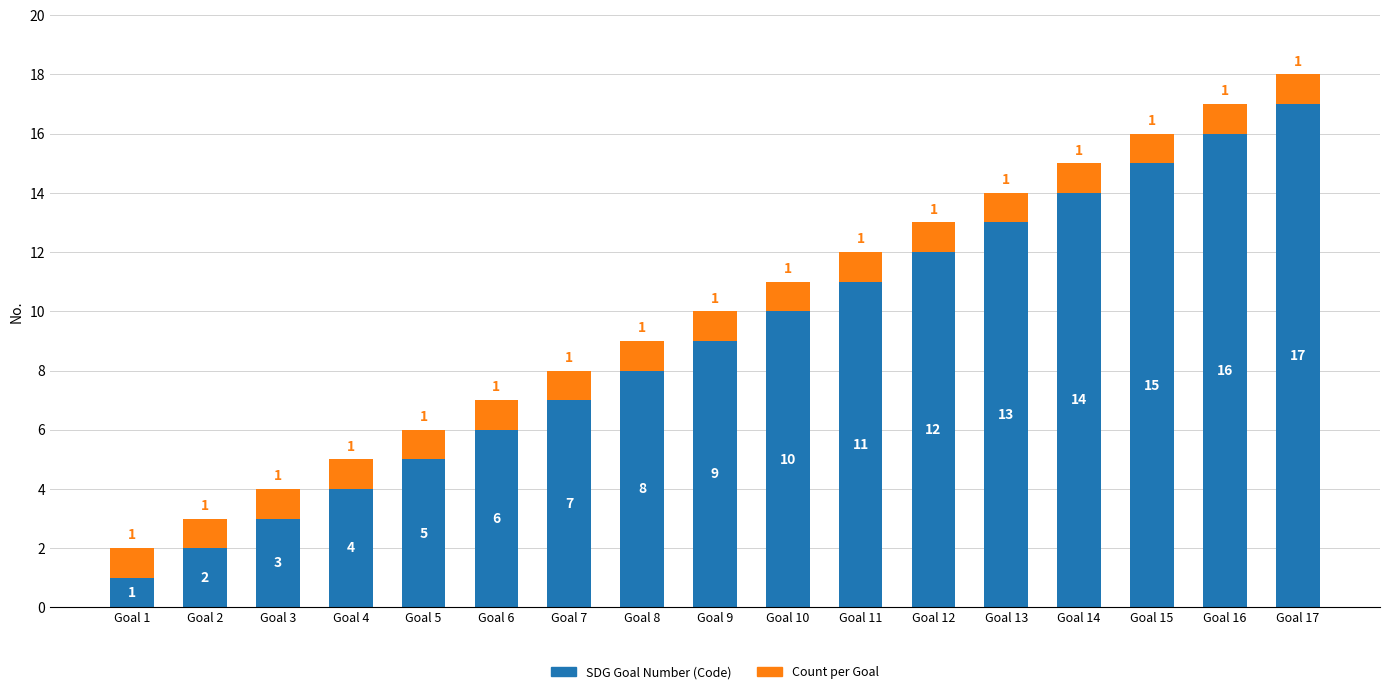

At which category is the sum across all series the highest?

Goal 17